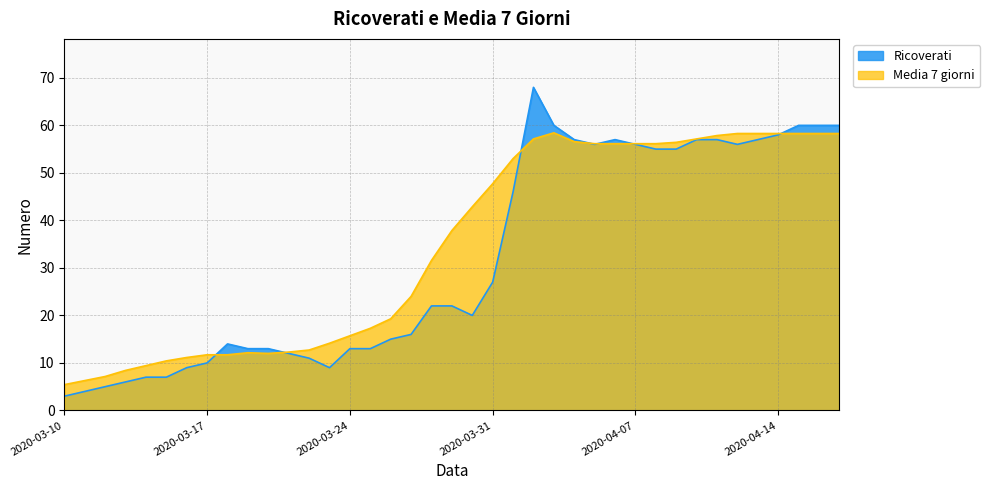

What is the minimum value for Ricoverati?

3.0